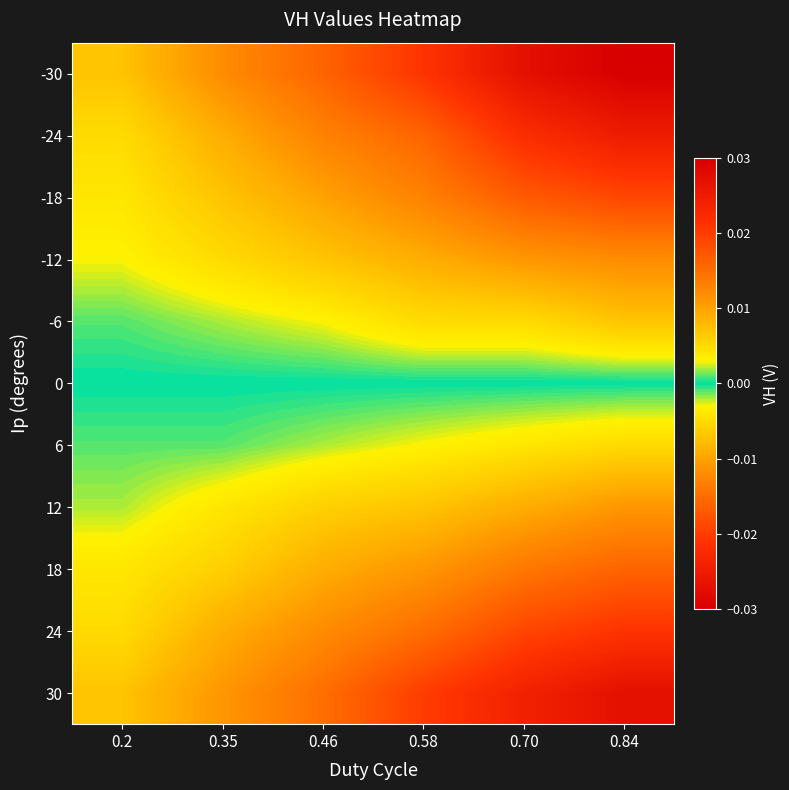

Which has a higher value, 0.46 or 0.35?

0.35